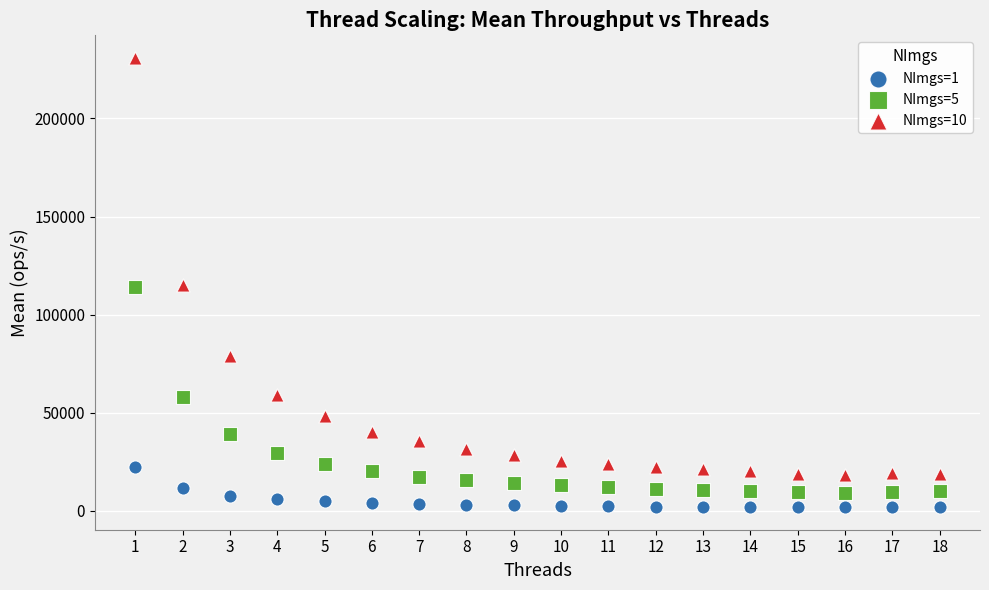

Which series contains the highest Y value?

NImgs=10